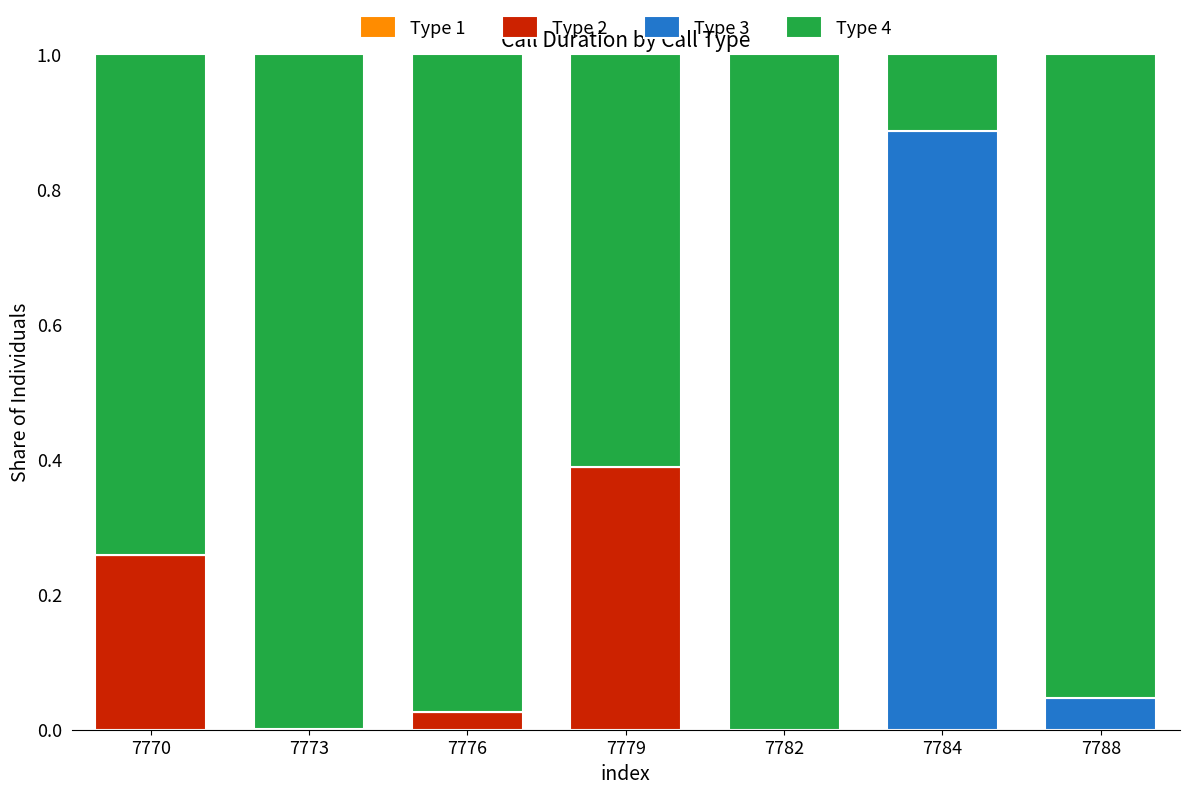

Which category has the highest value in the Type 2 series?

7779